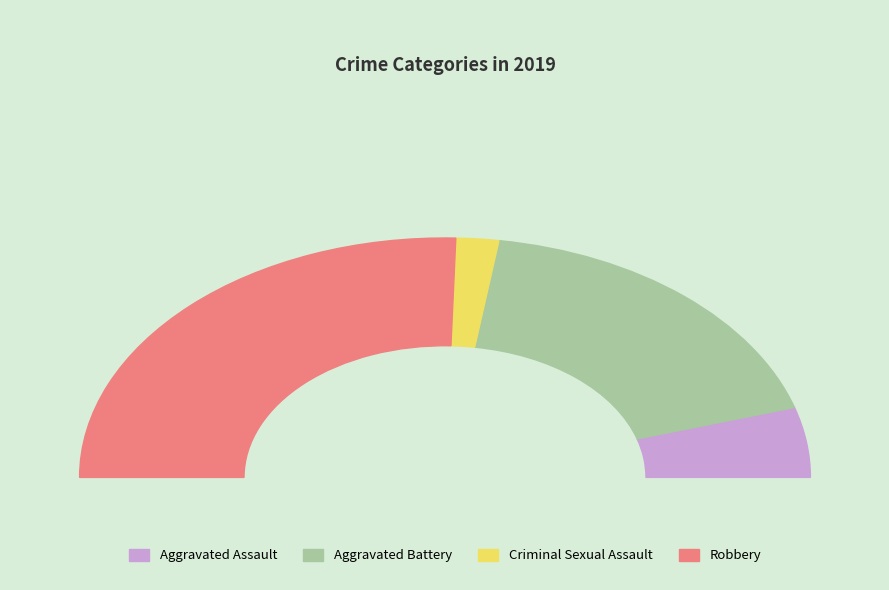

What is the ratio of the value at Aggravated Assault to the value at Aggravated Battery?

0.3